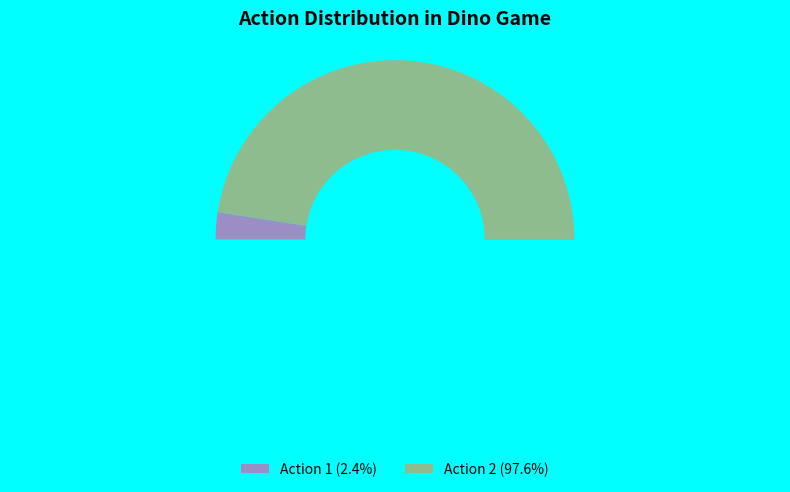

Is there a majority slice in this chart?

Yes